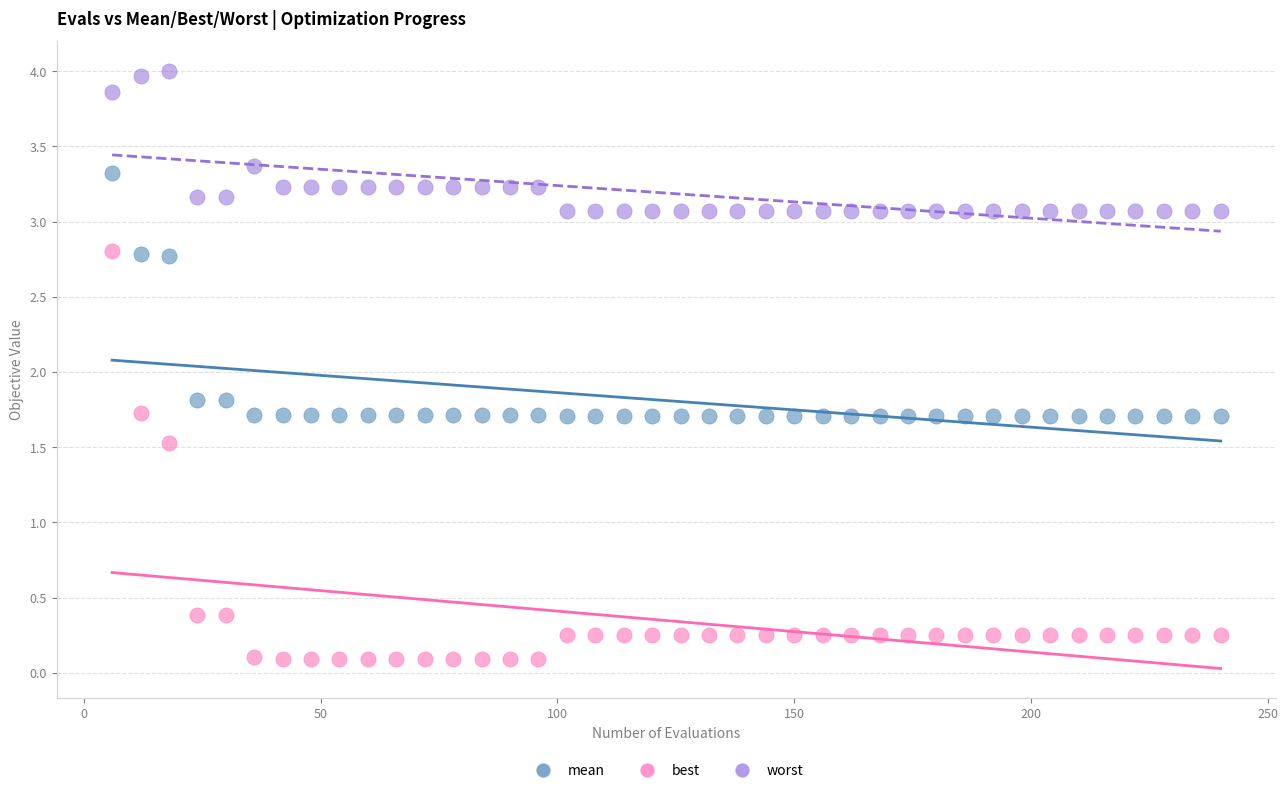

Which series reaches the maximum Y coordinate?

worst